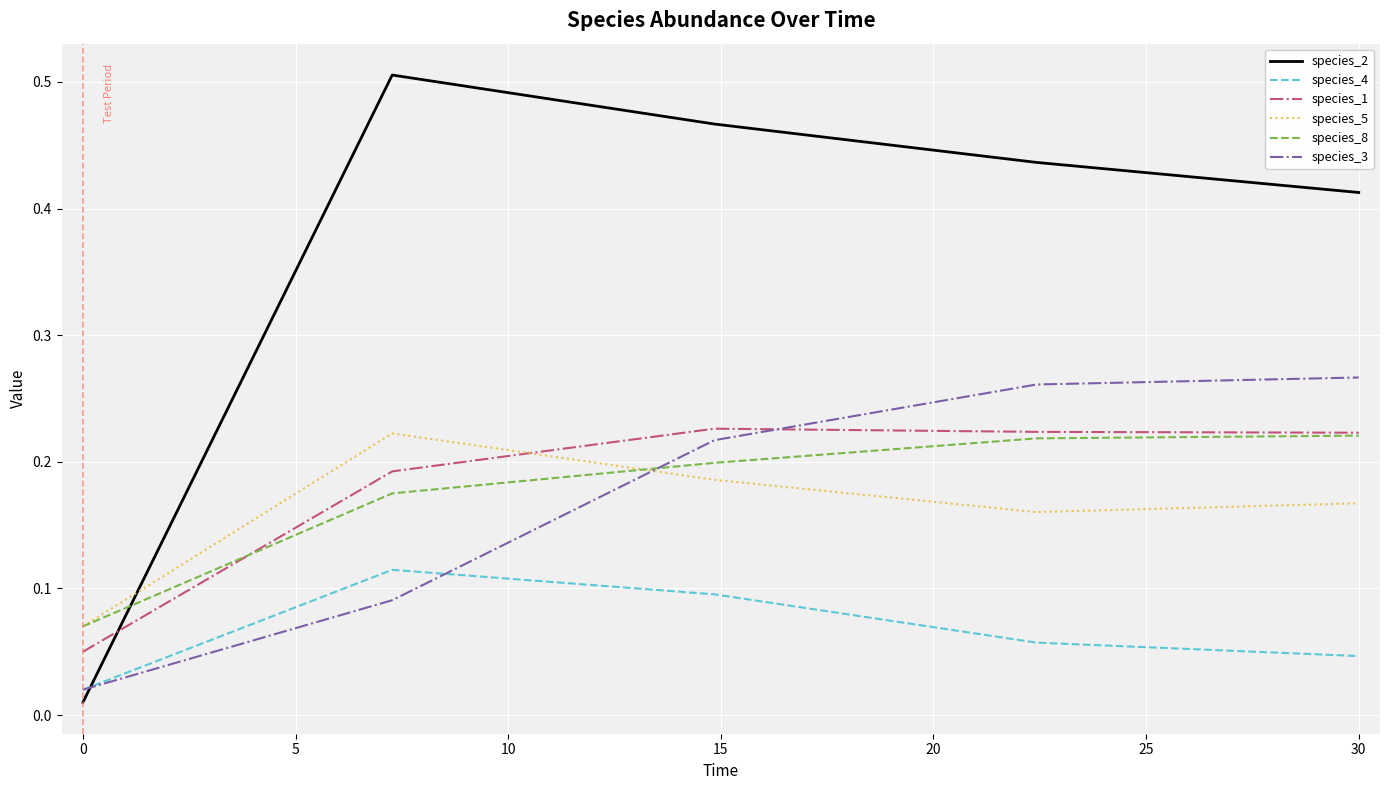

Which series has the largest total across all categories?

species_2